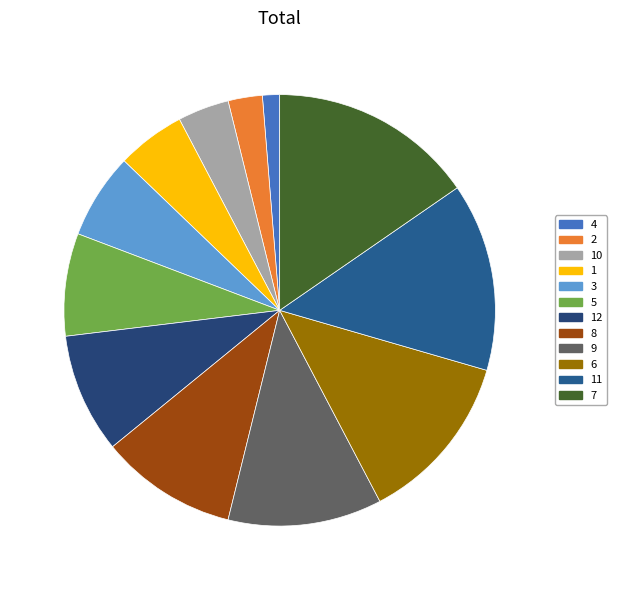

Which category has the biggest portion of the pie?

7